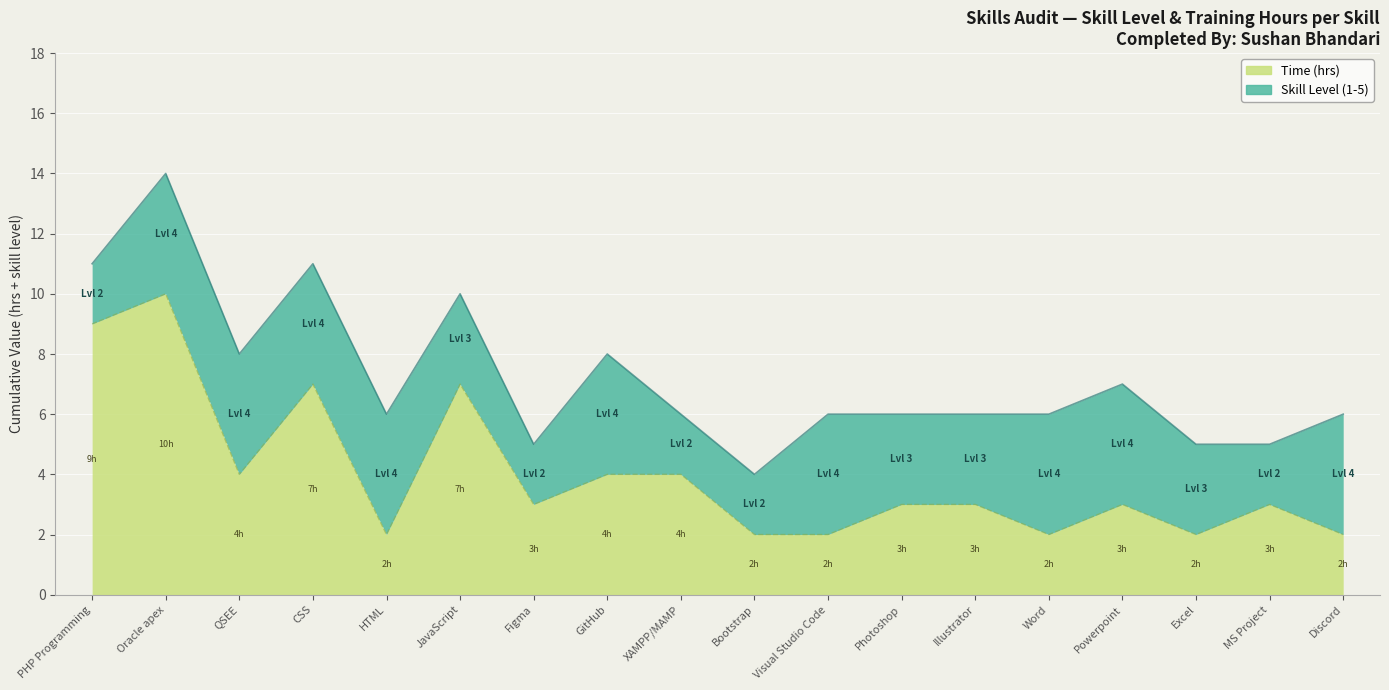

Read the value at MS Project.

3